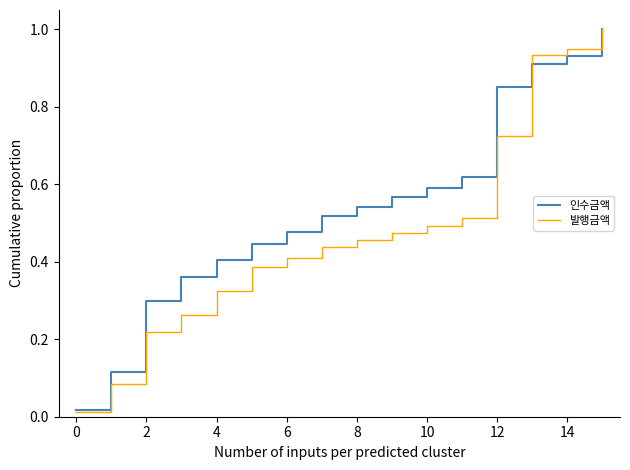

Which series has the largest range (max minus min)?

발행금액